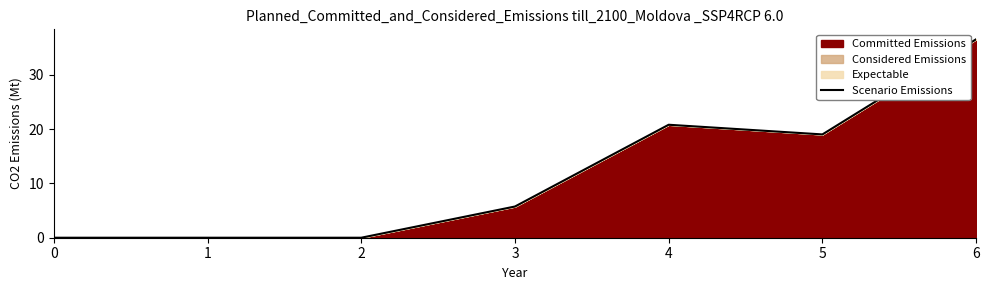

True or false: the data has more than 1 interior local peaks.

False